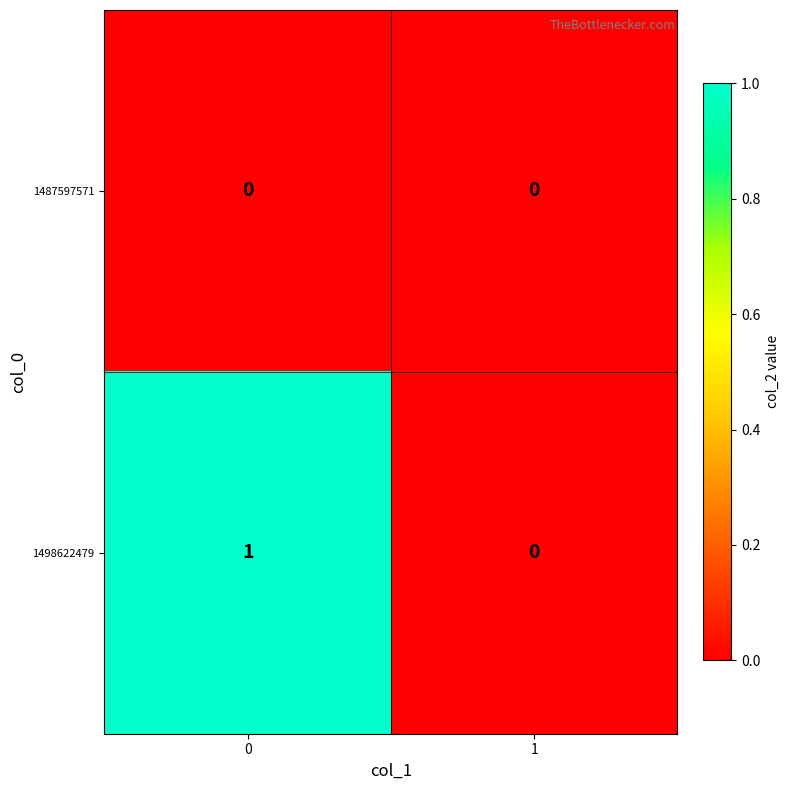

Which series has the largest total across all categories?

1498622479